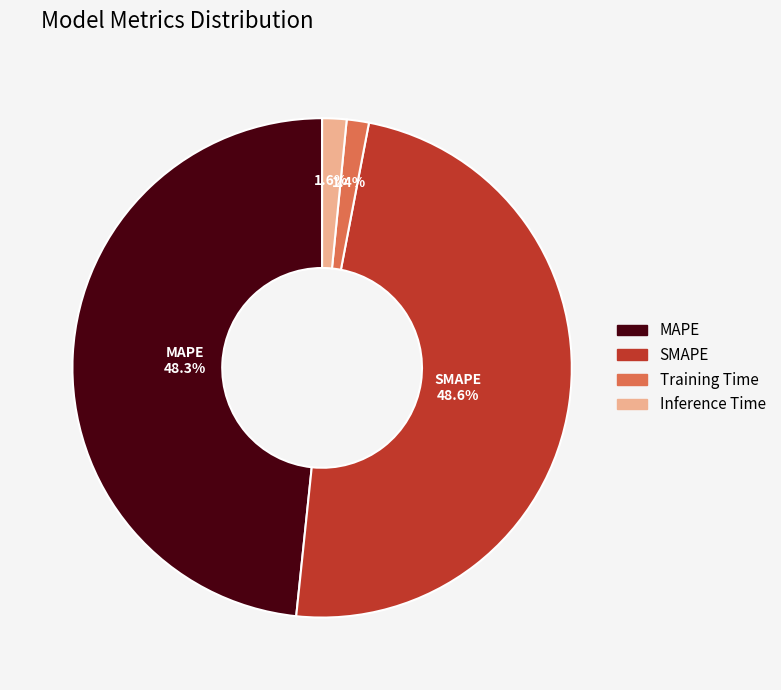

Between SMAPE and Inference Time, which is larger?

SMAPE